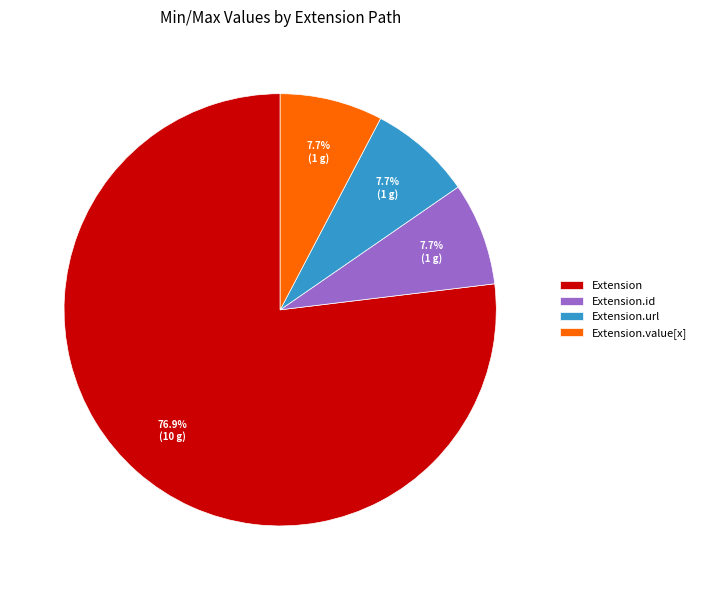

How many slices are in this pie chart?

4